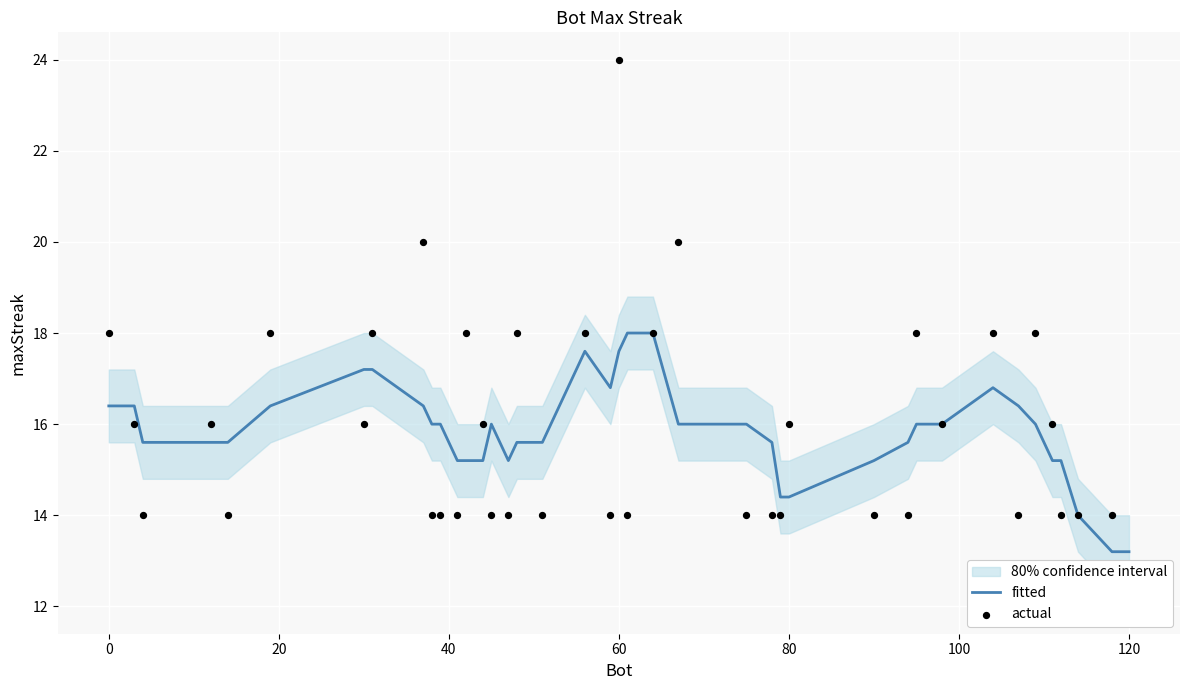

Which series has the largest total across all categories?

fitted